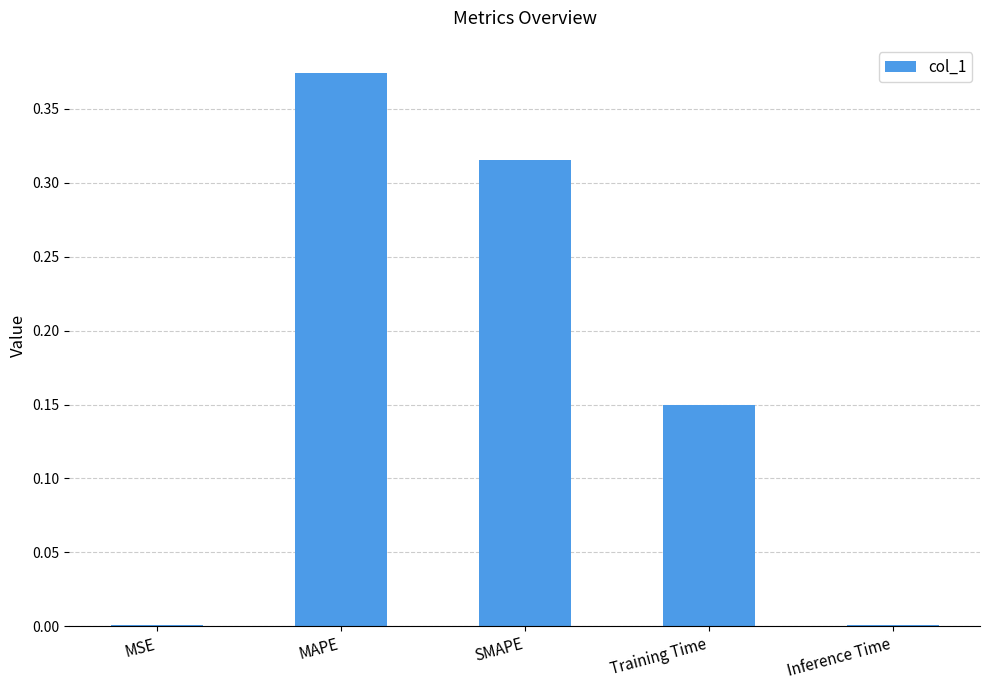

Which has a higher value, MAPE or Training Time?

MAPE